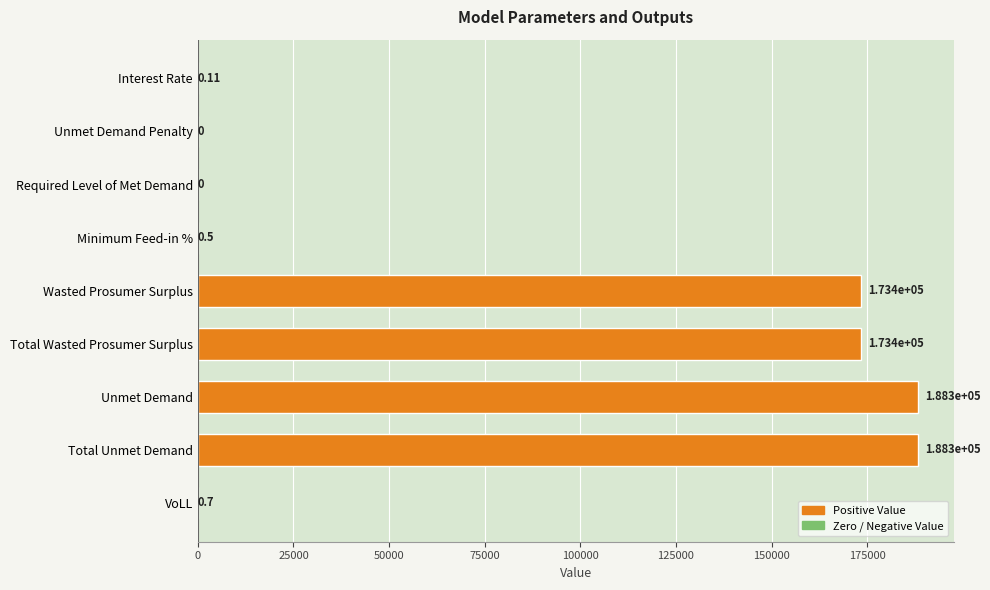

What is the ratio of the value at Unmet Demand to the value at Total Wasted Prosumer Surplus?

1.1